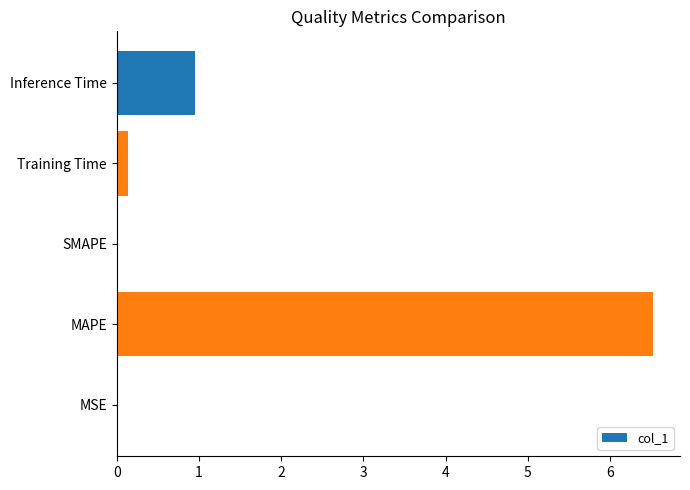

The chart shows a value of 0.5 at Inference Time. True or false?

False